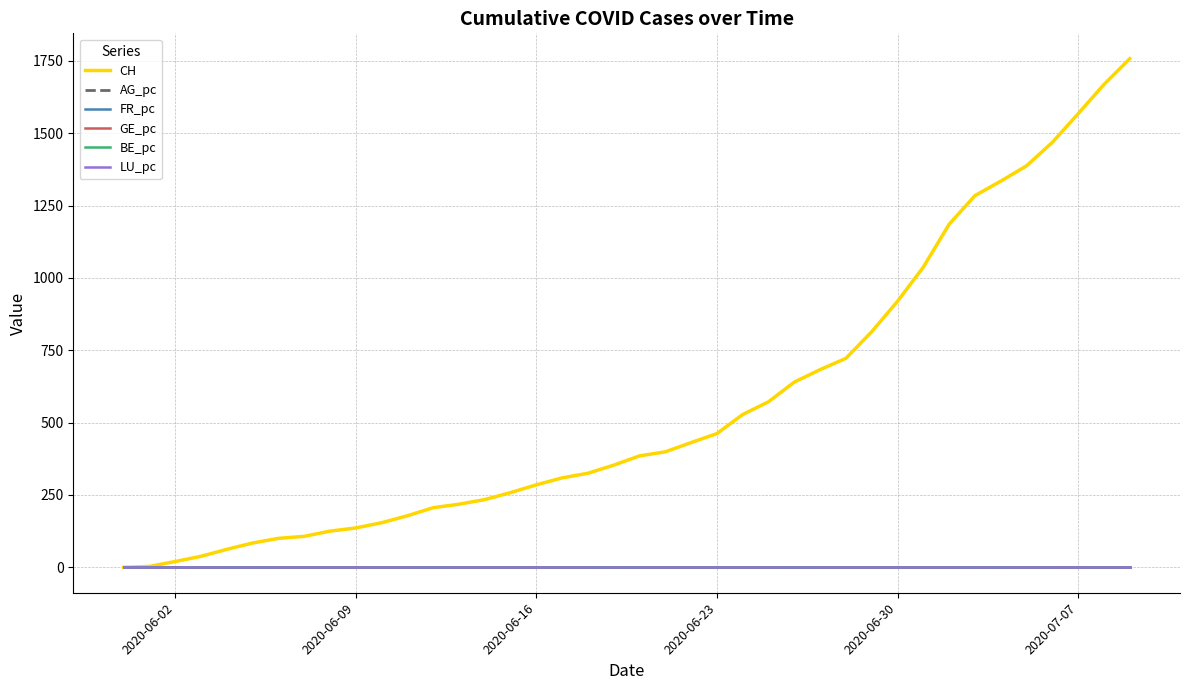

Which series has the largest total across all categories?

CH